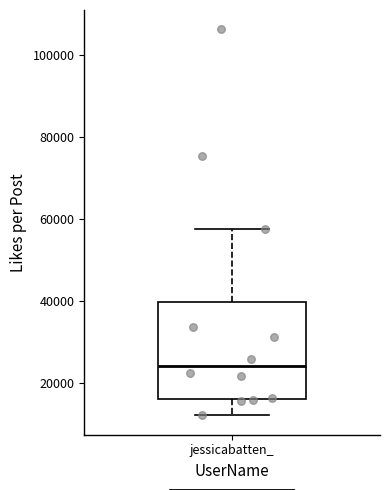

Where does the lower whisker of the box for jessicabatten_ end on the y-axis? The values are not printed on the chart, so give them approximately, as read against the axis.

12000